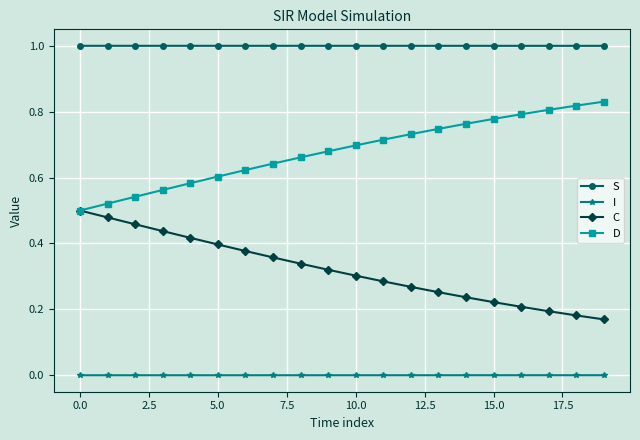

List the series in order of their overall mean, lowest first.

I, C, D, S